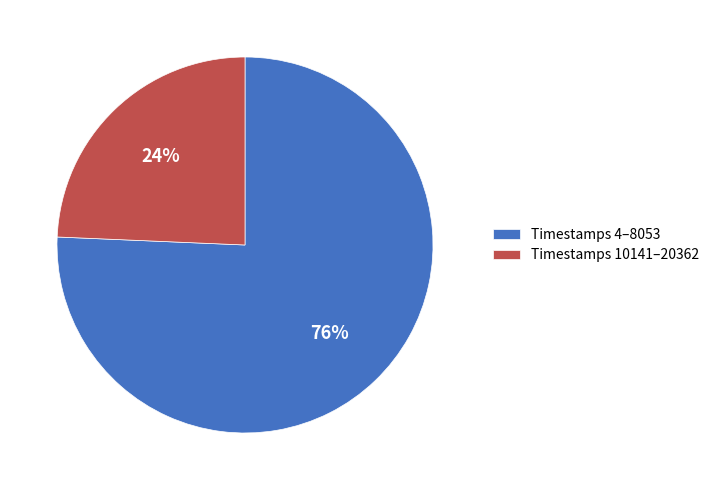

Which category has the biggest portion of the pie?

Timestamps 4–8053